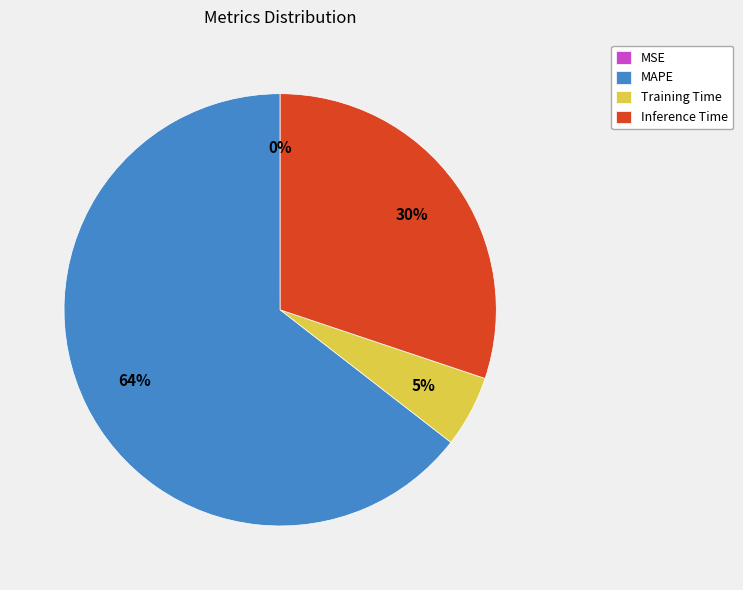

Is it true that Training Time is 5% of the pie?

True